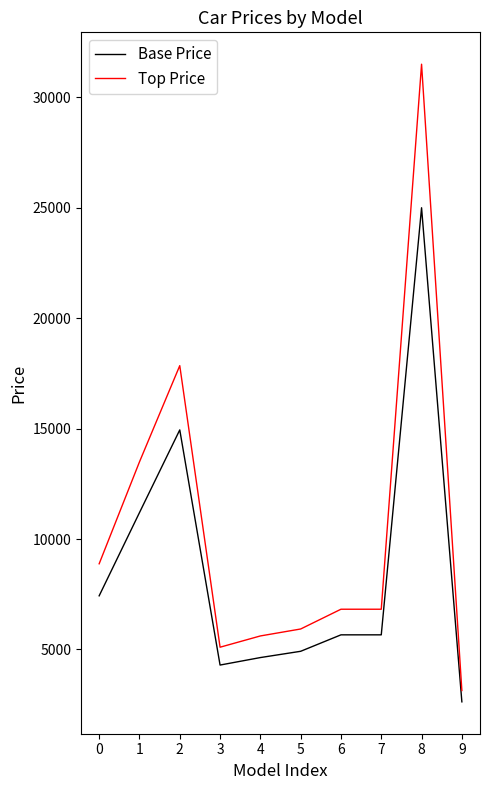

The Base Price series shows 2442 at 6. True or false?

False